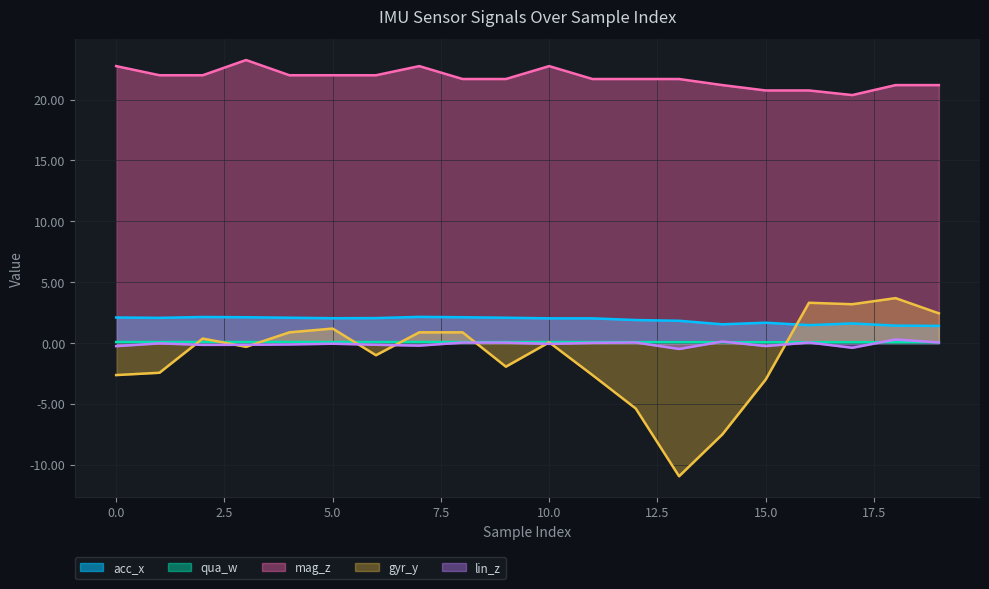

How many distinct data groups are displayed?

5